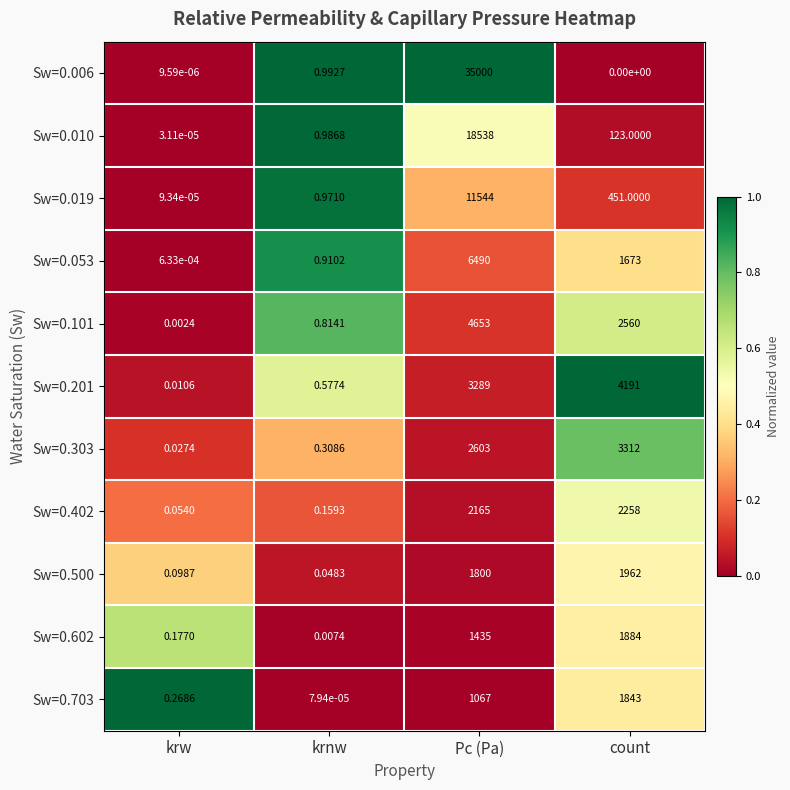

Rank the series by their maximum value, from highest to lowest.

Sw=0.006, Sw=0.010, Sw=0.019, Sw=0.053, Sw=0.101, Sw=0.201, Sw=0.303, Sw=0.402, Sw=0.500, Sw=0.602, Sw=0.703